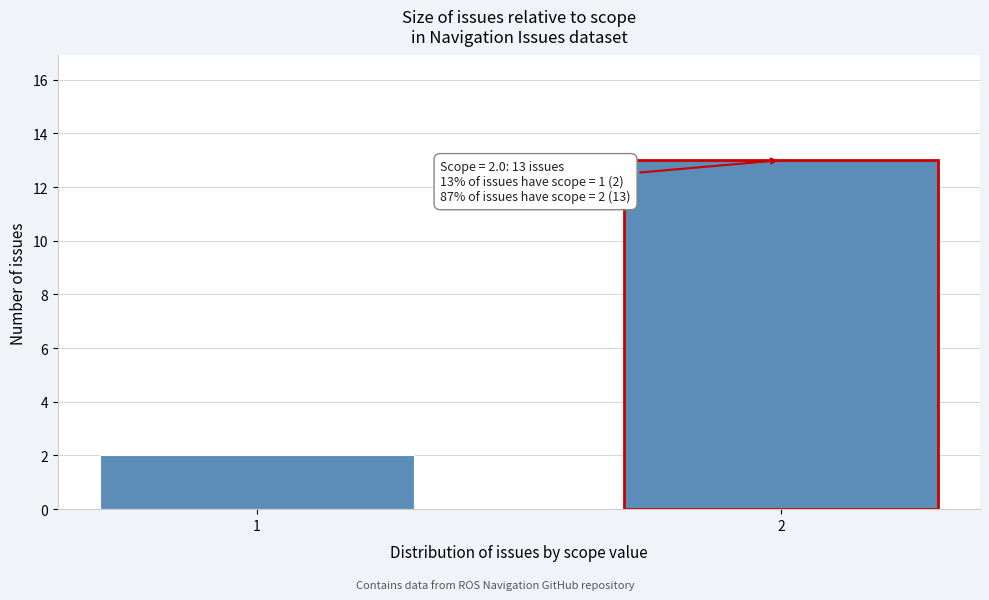

Reading left to right, what are all the values shown in this chart?

1=2	2=13